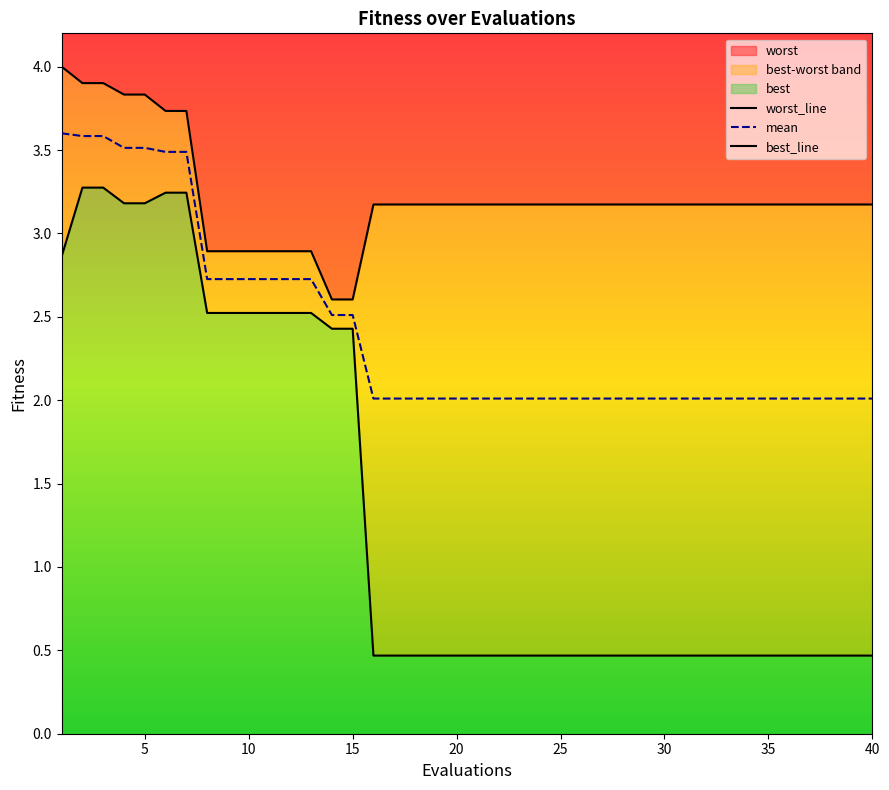

True or false: best has a value of 1.3 at 2.

False